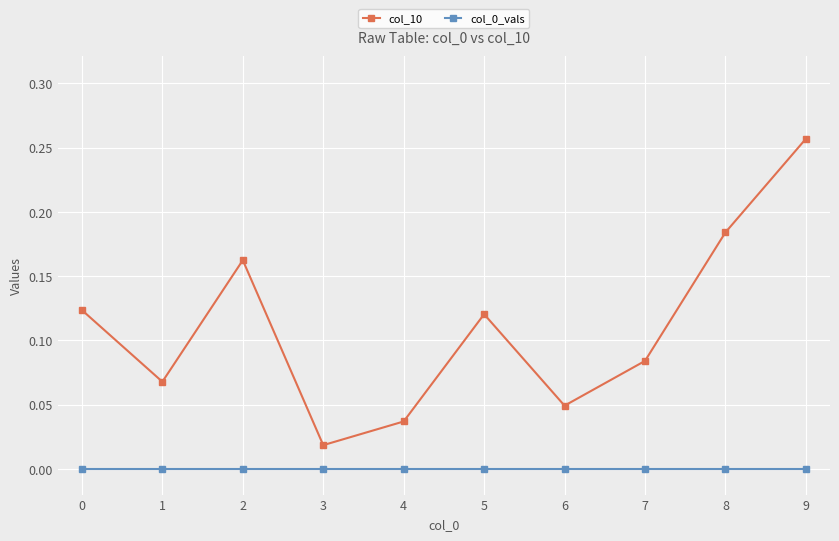

At which category is the sum across all series the highest?

9